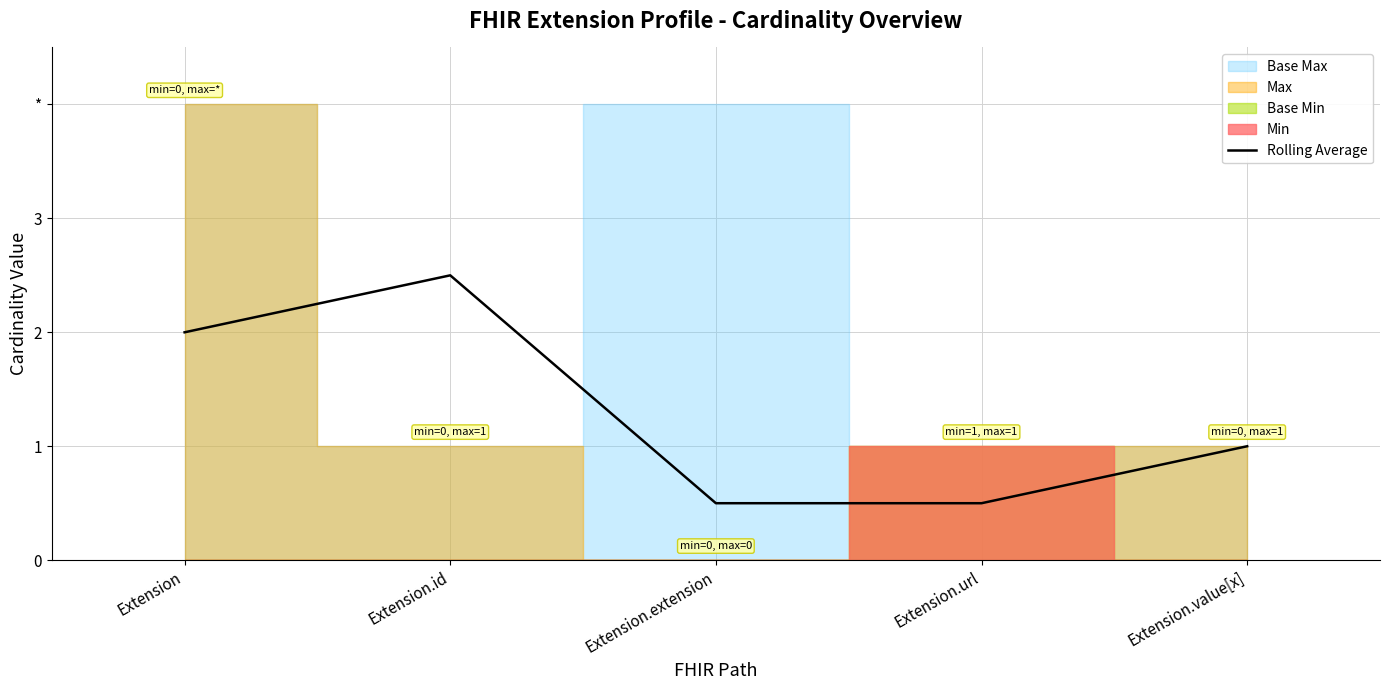

How many points are higher than both their immediate neighbors (excluding endpoints)?

1